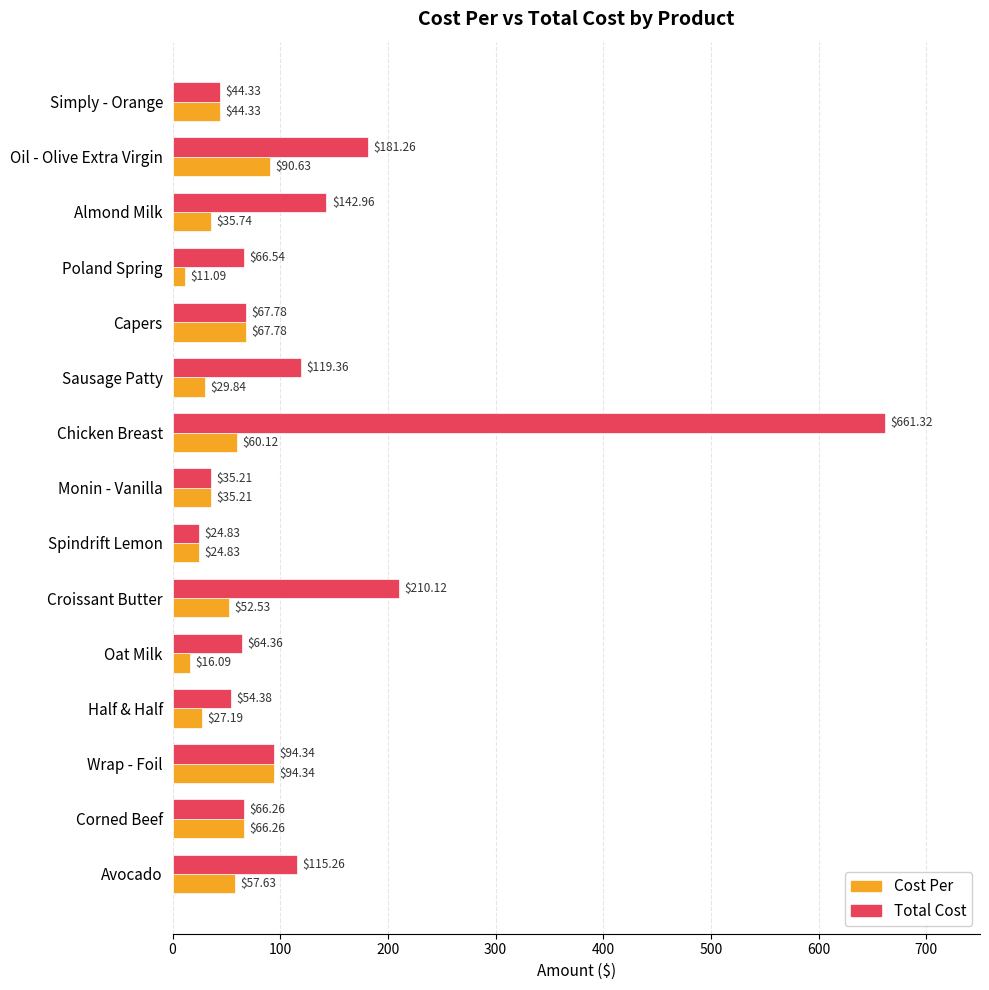

Rank the series by their maximum value, from highest to lowest.

Total Cost, Cost Per